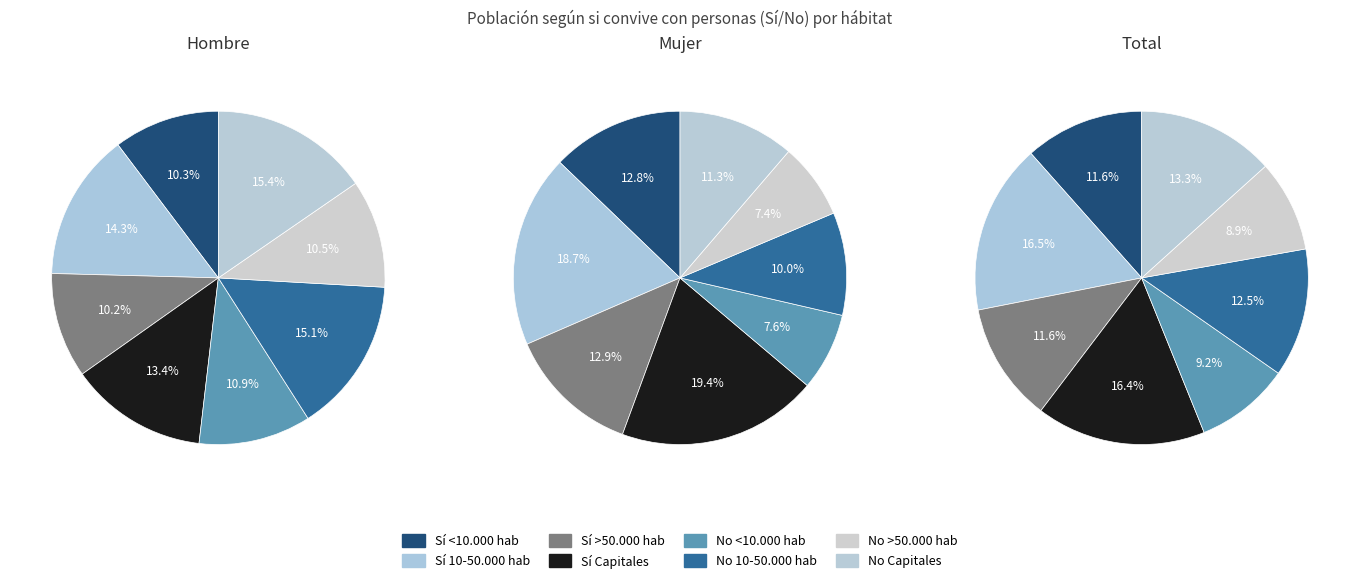

Between 10-50.000 hab and Capitales, which is larger?

10-50.000 hab